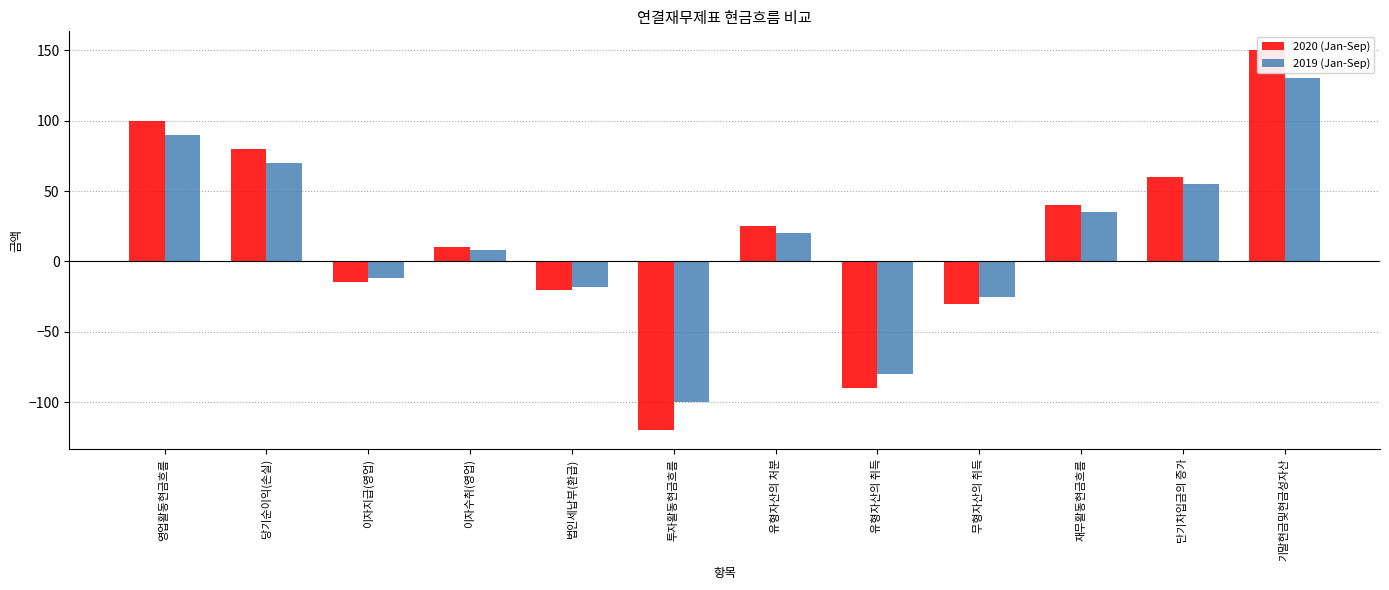

Where does the 2020 (Jan-Sep) series first go above 25?

영업활동현금흐름